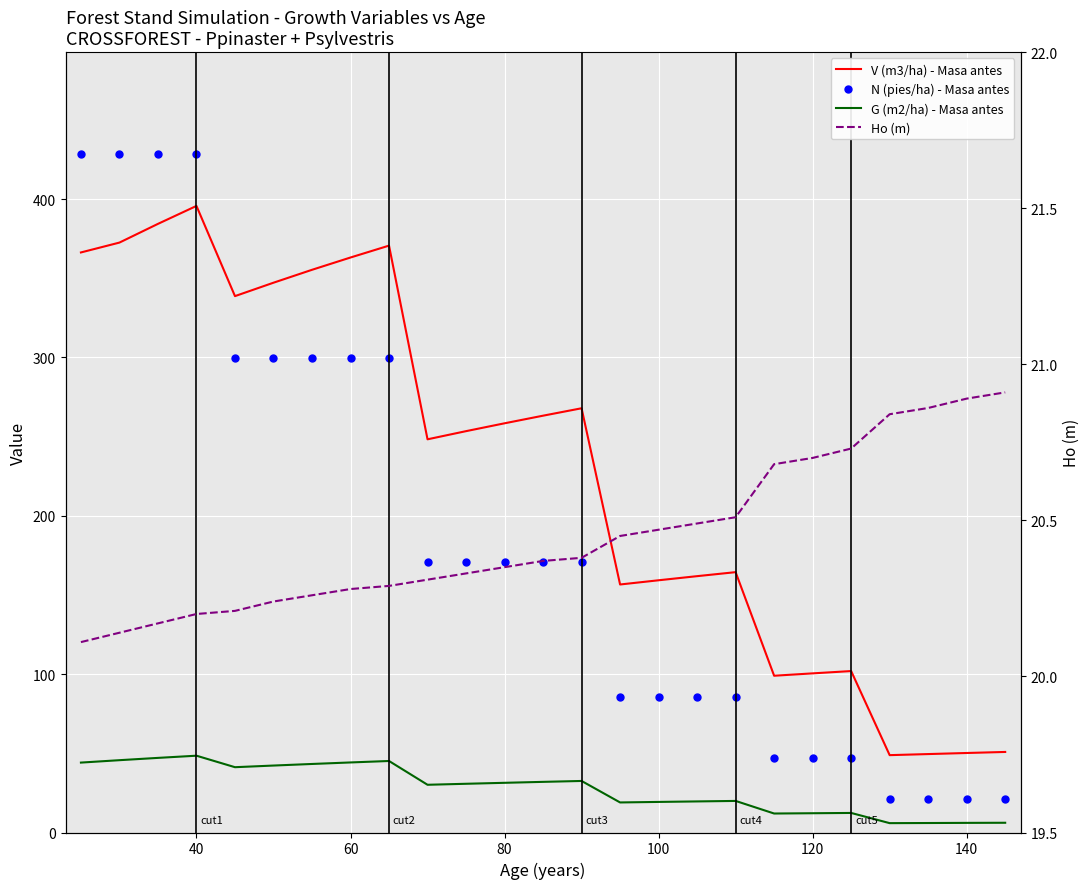

What is the difference between the maximum and minimum values in the Ho (m) series?

0.8